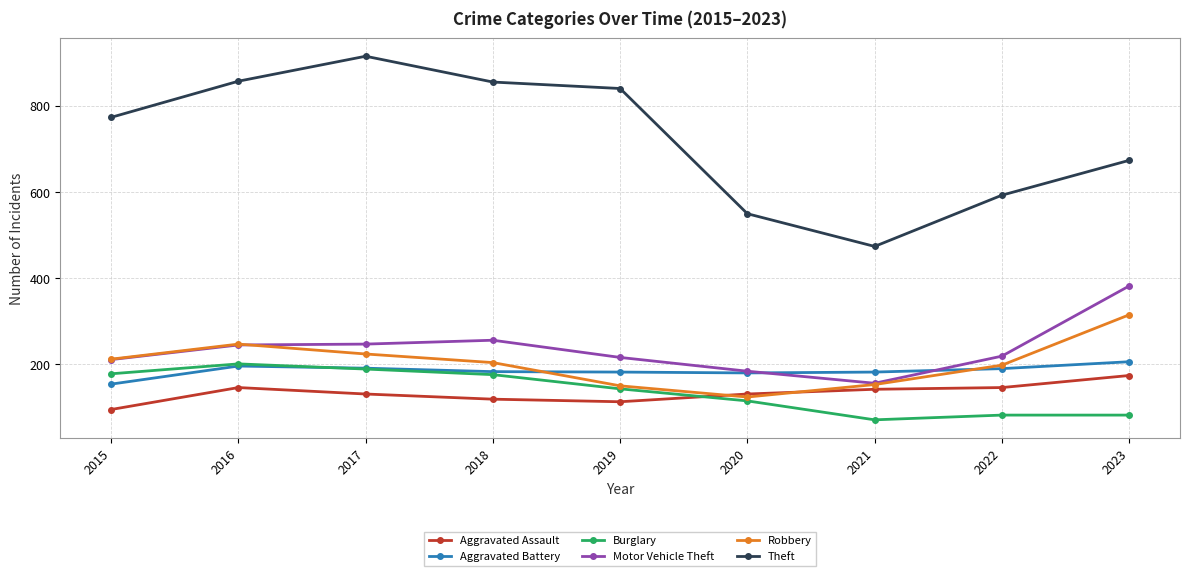

How many lines are shown in the chart?

6